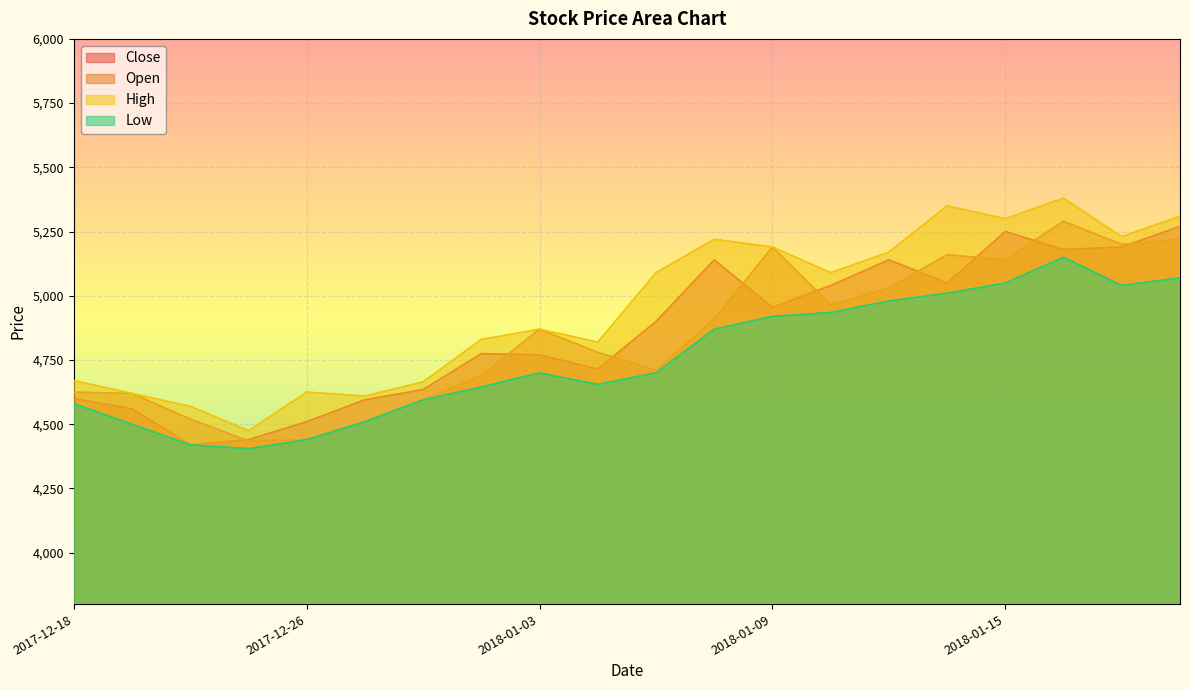

Count the number of categories in the chart.

20